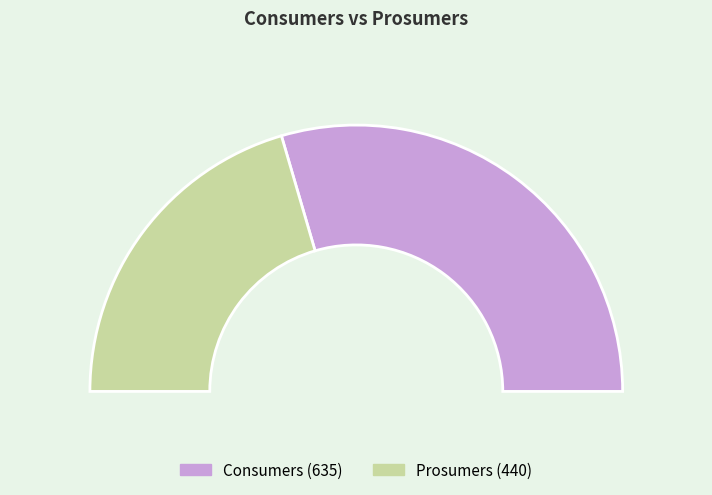

Which category accounts for the majority?

Consumers